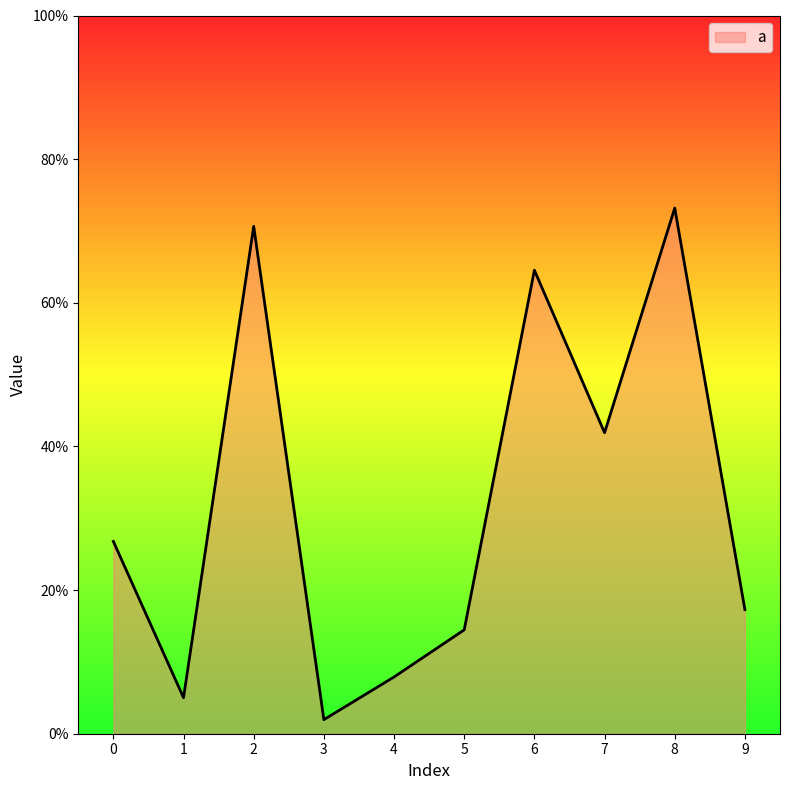

The chart shows a value of 0.2 at 2. True or false?

False